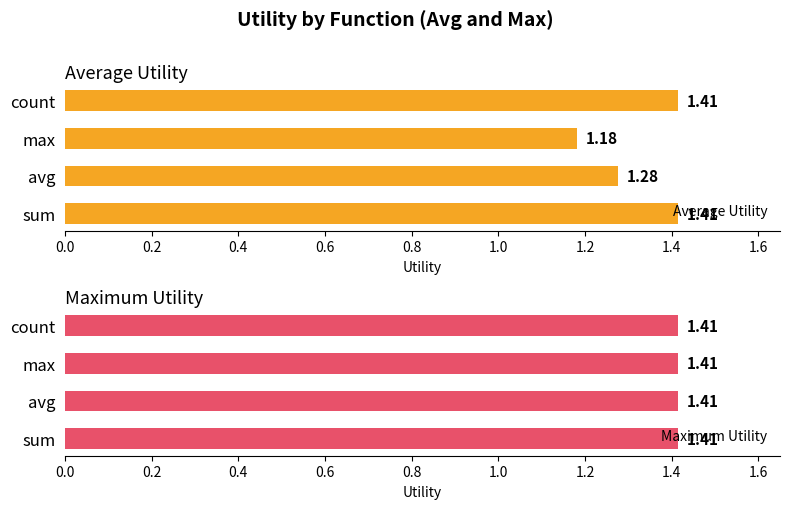

At 0.4, list the series in order from smallest to largest.

Maximum Utility, Average Utility